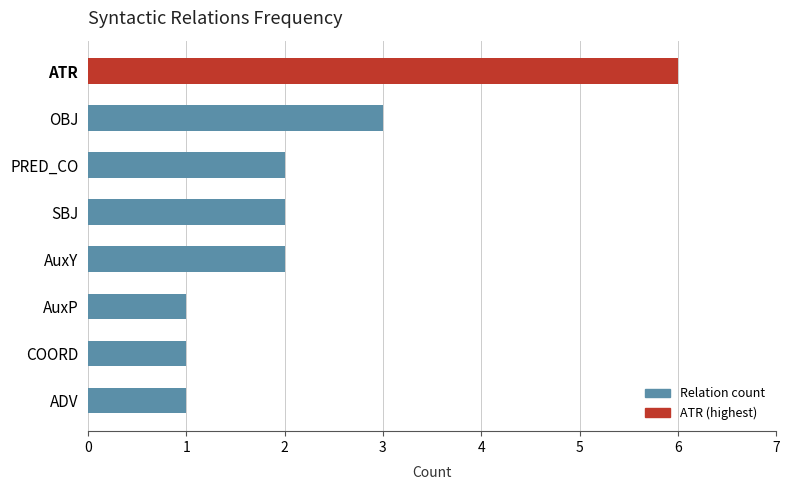

True or false: the data shows 1 at AuxP.

True